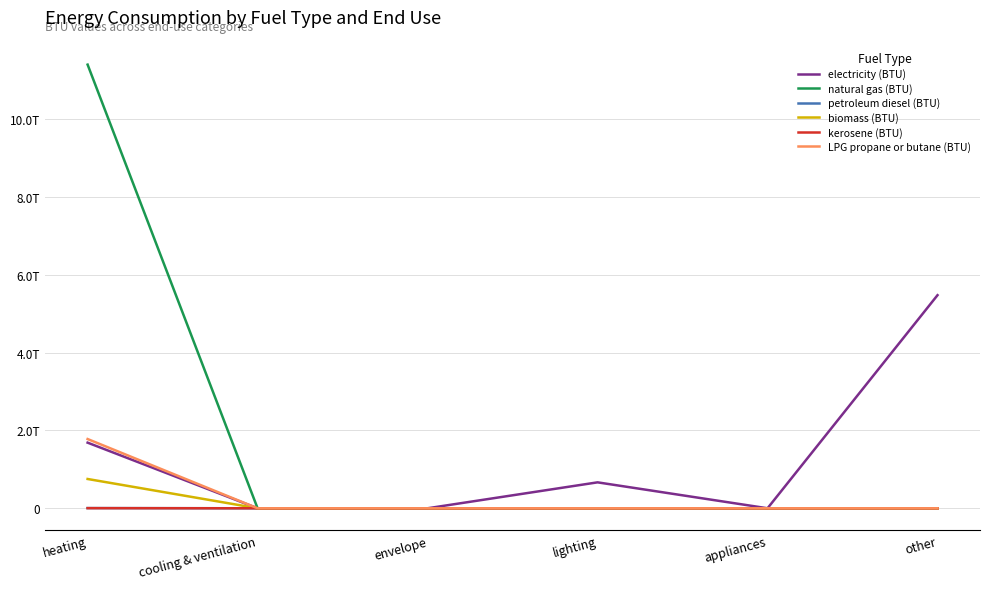

Which series changed the most between envelope and lighting?

electricity (BTU)